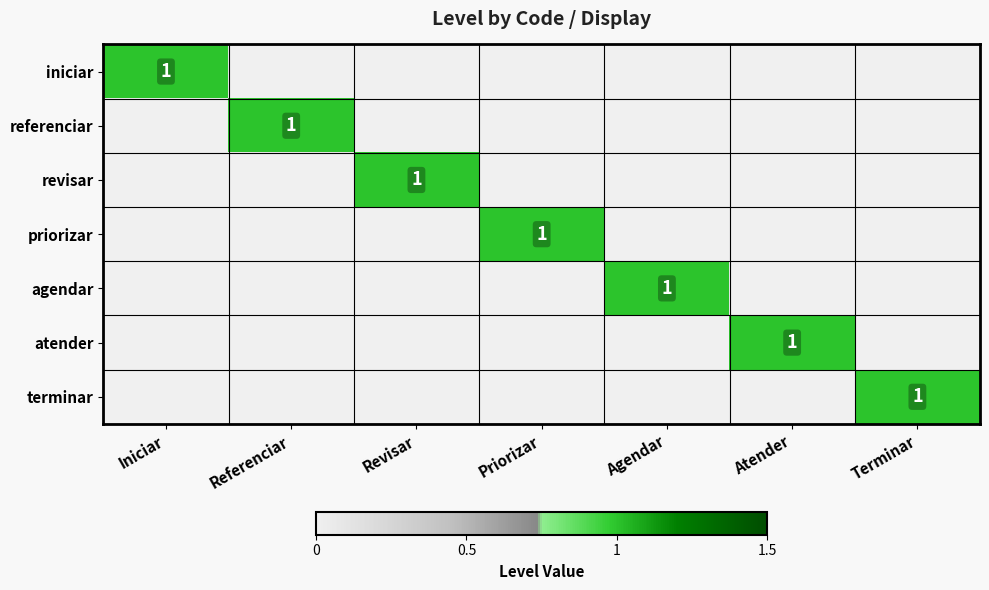

The agendar series shows 1 at Agendar. True or false?

True